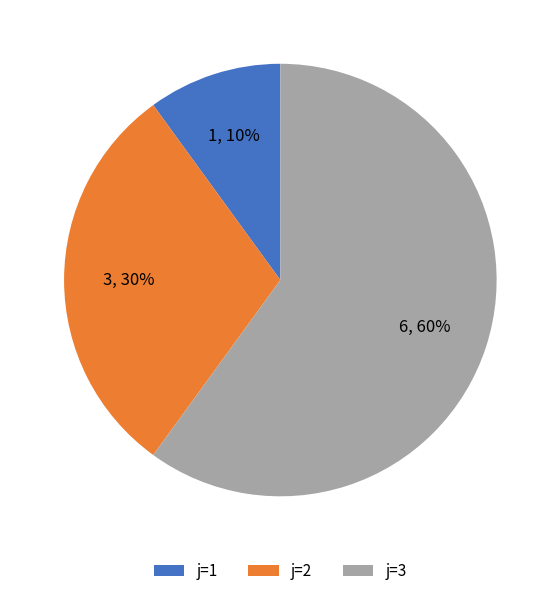

Rank the categories by value from highest to lowest.

j=3, j=2, j=1